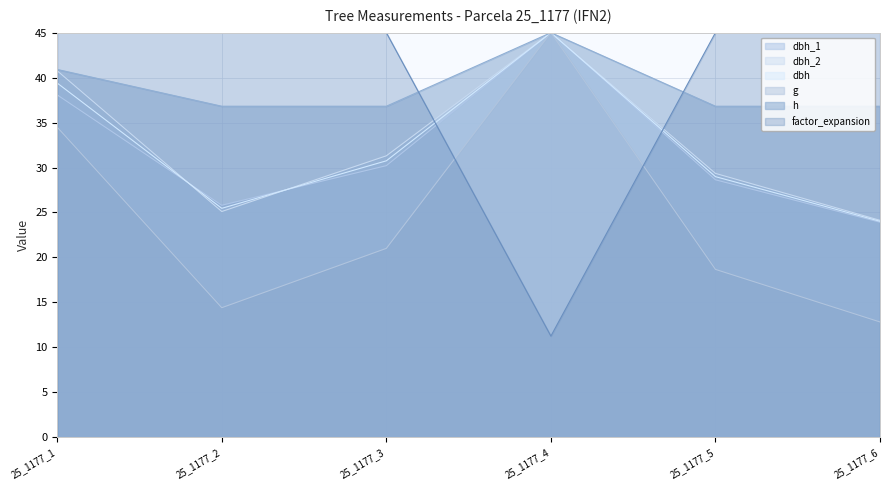

What are all the series names shown in the legend?

dbh_1, dbh_2, dbh, g, h, factor_expansion